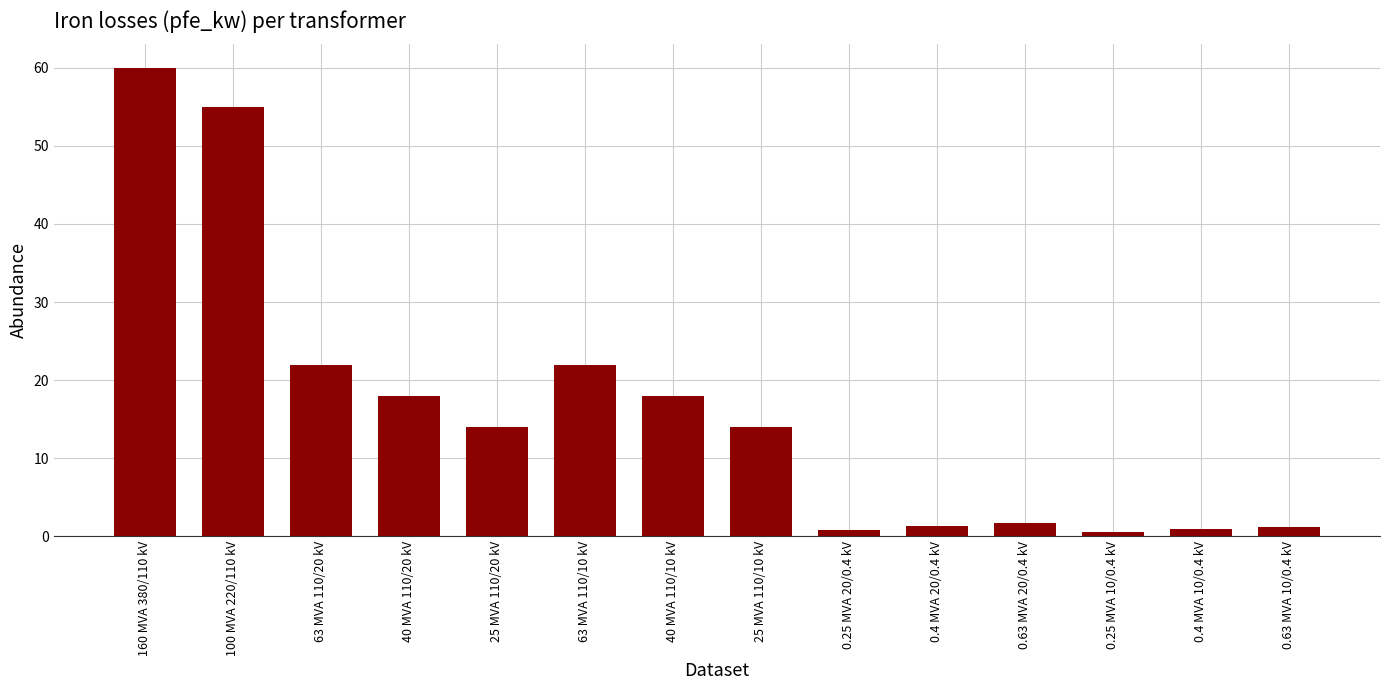

What is the ratio of the value at 63 MVA 110/20 kV to the value at 63 MVA 110/10 kV?

1.0